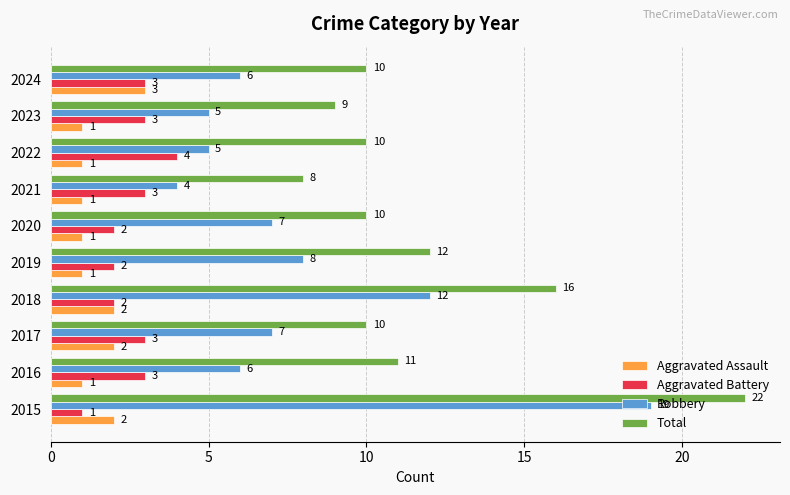

Rank the series at 2023 from highest to lowest value.

Total, Robbery, Aggravated Battery, Aggravated Assault